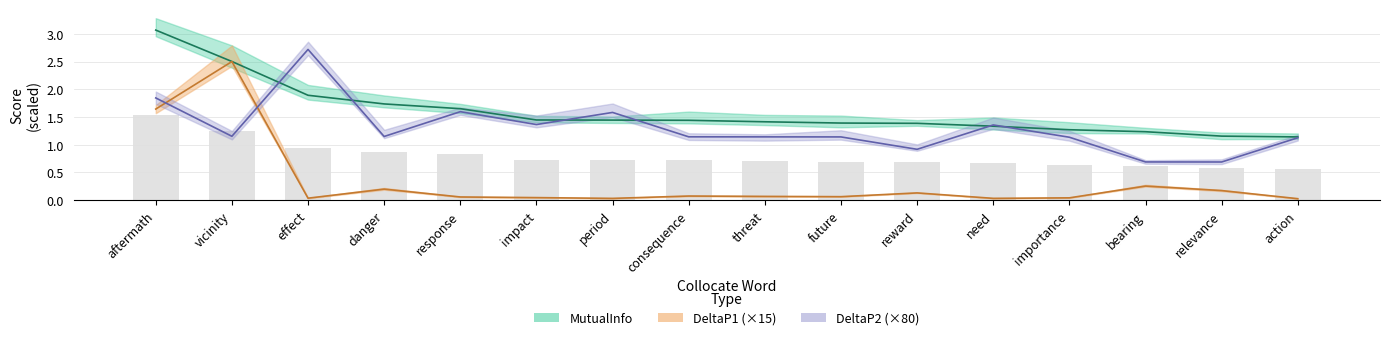

Rank the series by their average value, from lowest to highest.

DeltaP1, DeltaP2, MutualInfo